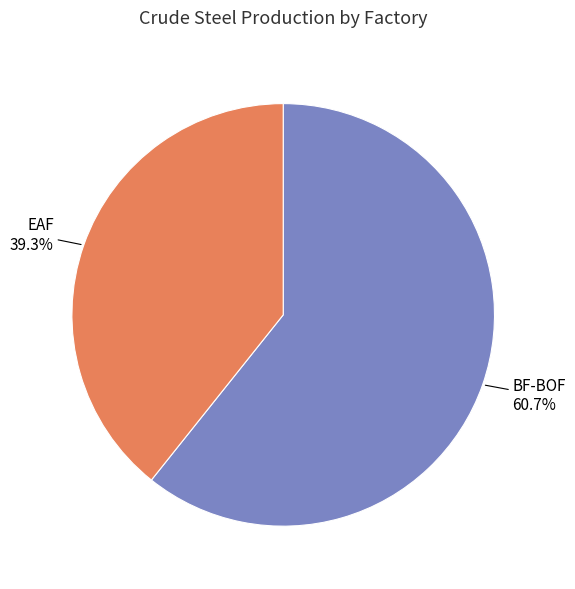

What is the majority slice?

BF-BOF